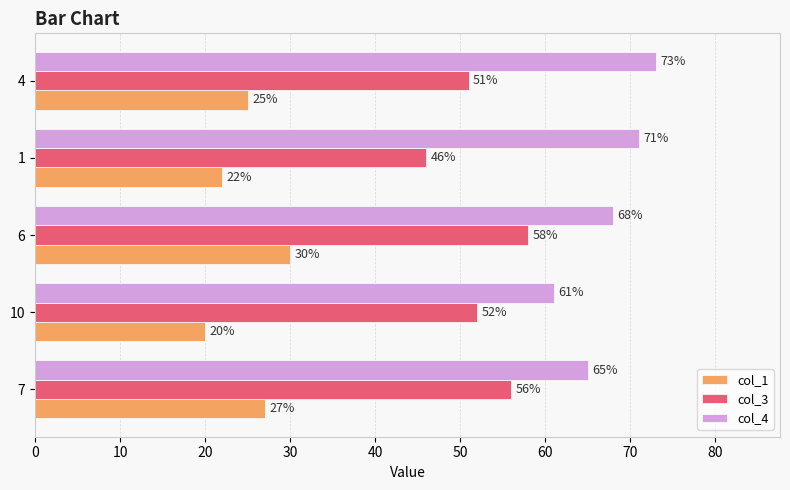

The col_1 series shows 20 at 10. True or false?

True